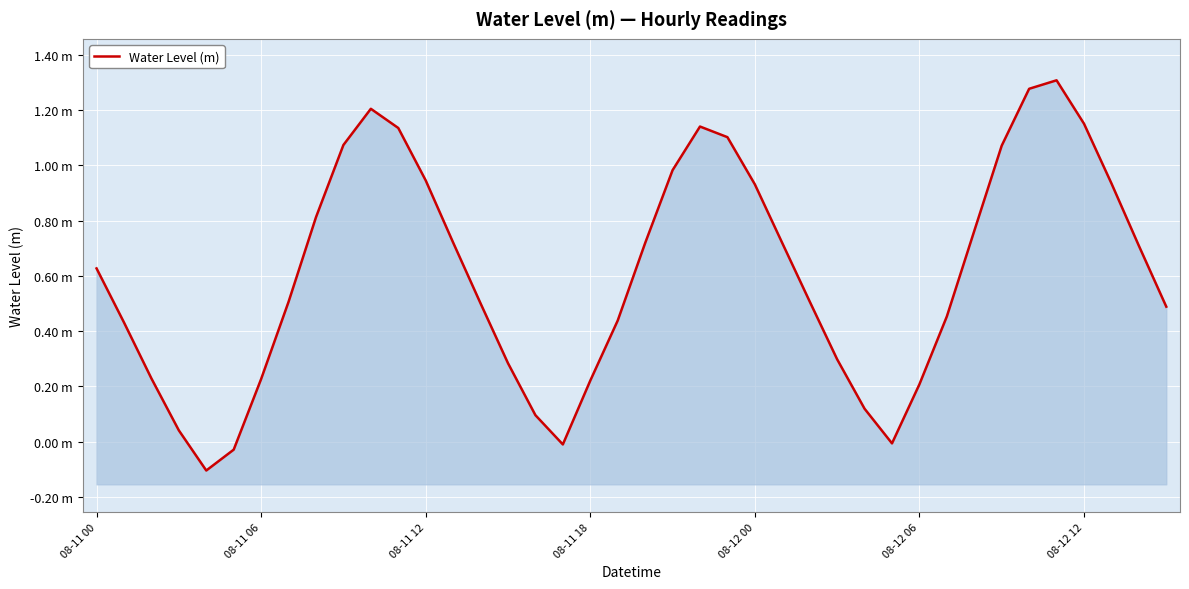

How many points are higher than both their immediate neighbors (excluding endpoints)?

3